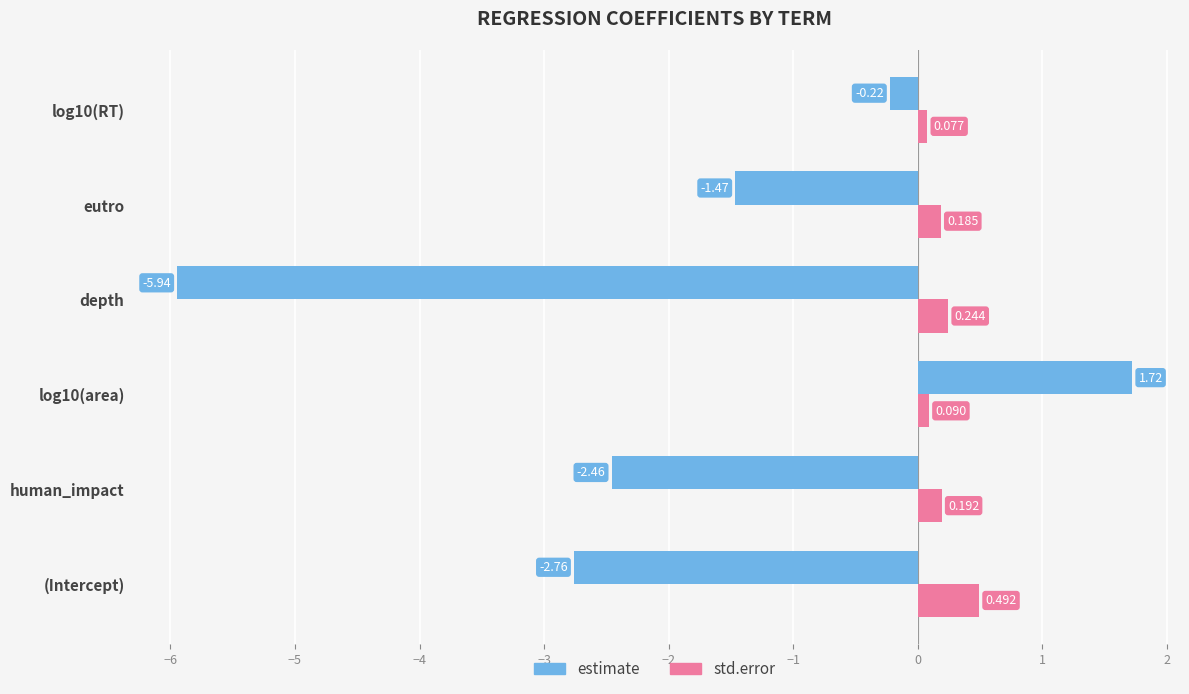

Which series changed the most between log10(area) and log10(RT)?

estimate